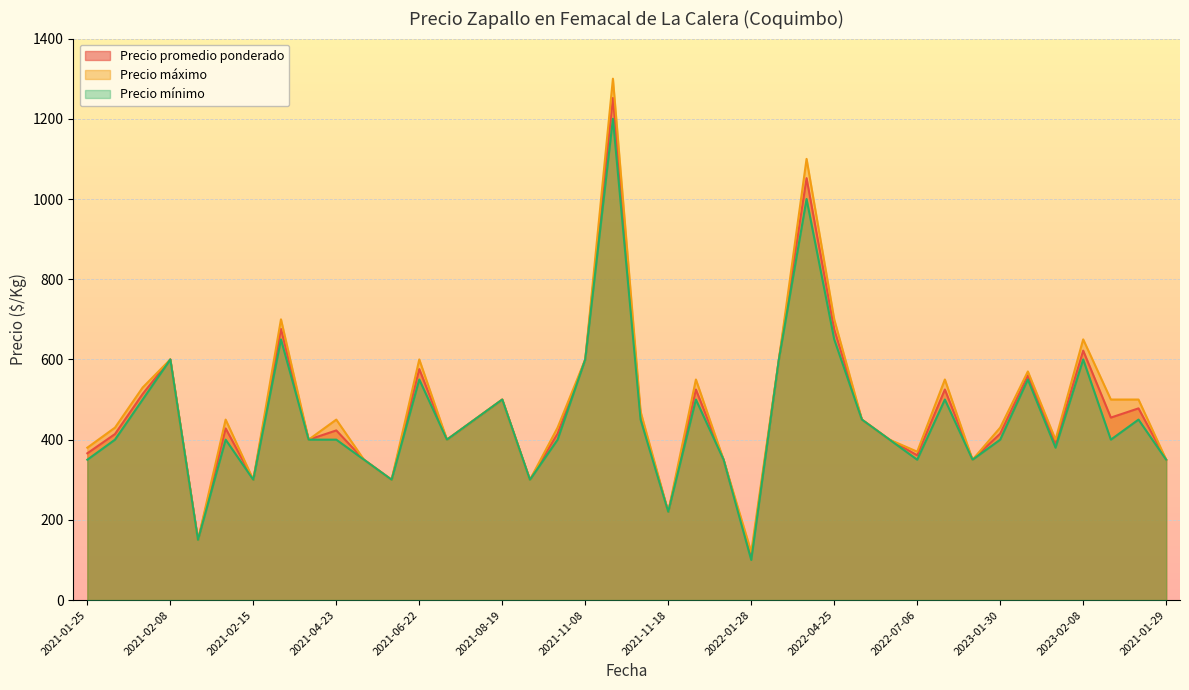

True or false: Precio mínimo and Precio promedio ponderado intersect in this chart.

False